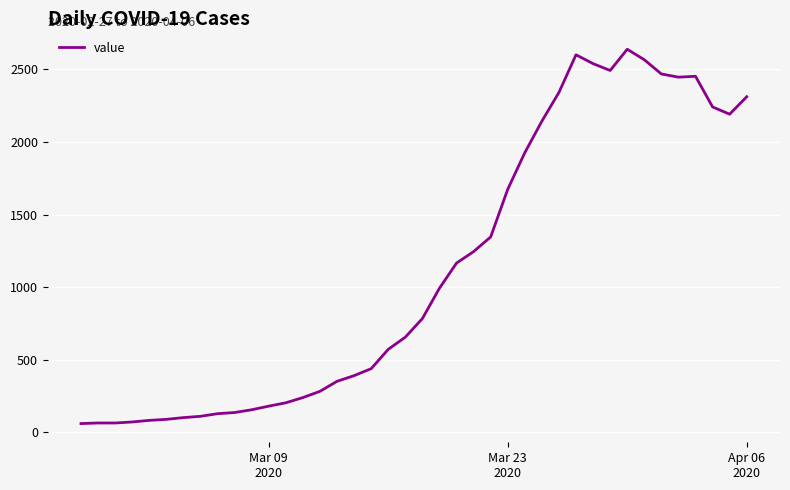

What is the minimum value shown in the chart?

61